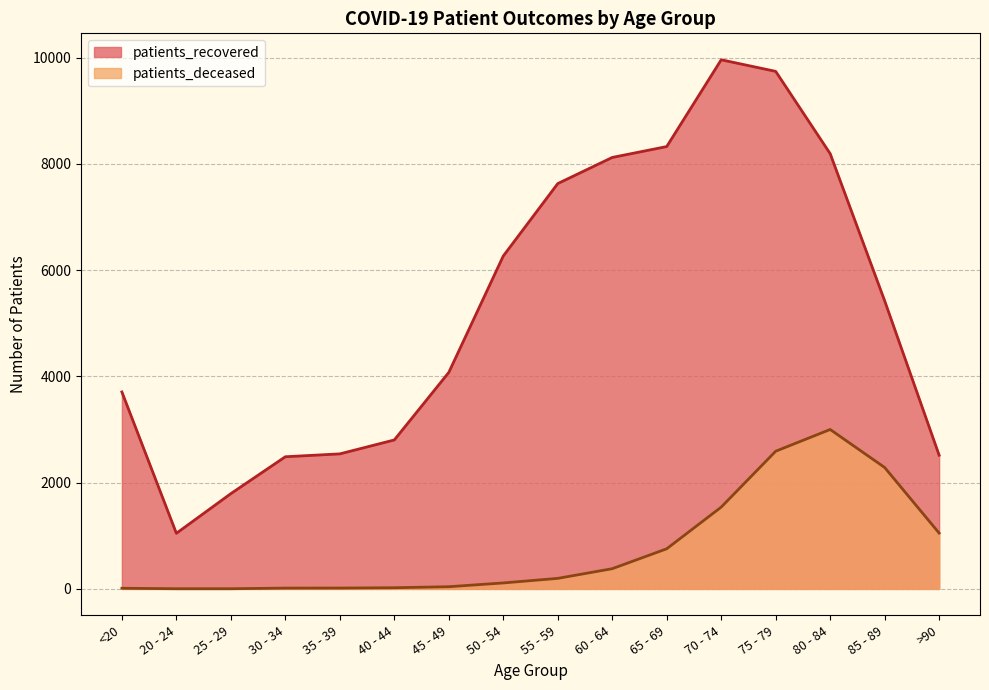

Where is patients_recovered nearest to the value 5502?

85 - 89